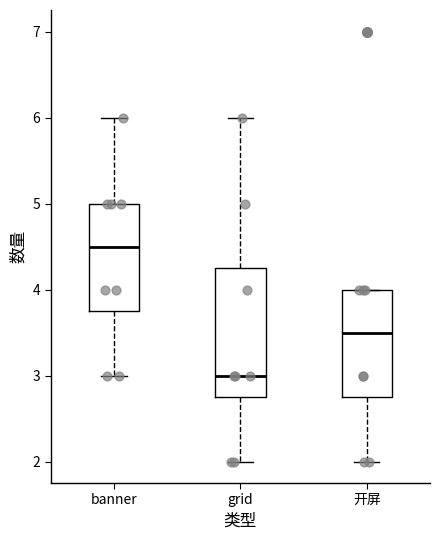

Which box's median line is the lowest?

grid